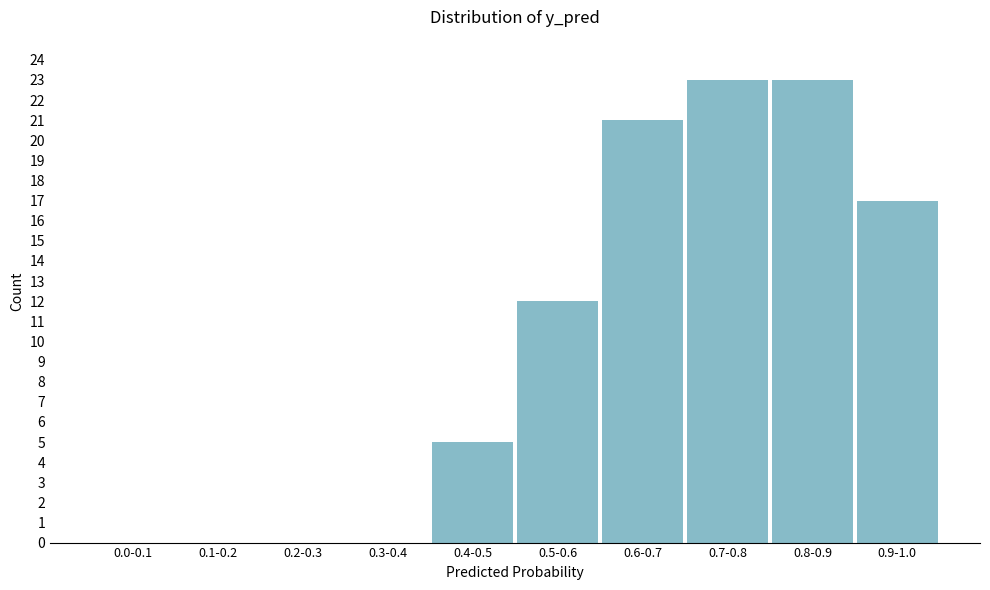

Reading left to right, list all the values displayed in this chart.

0.0-0.1=0	0.1-0.2=0	0.2-0.3=0	0.3-0.4=0	0.4-0.5=5	0.5-0.6=12	0.6-0.7=21	0.7-0.8=23	0.8-0.9=23	0.9-1.0=17